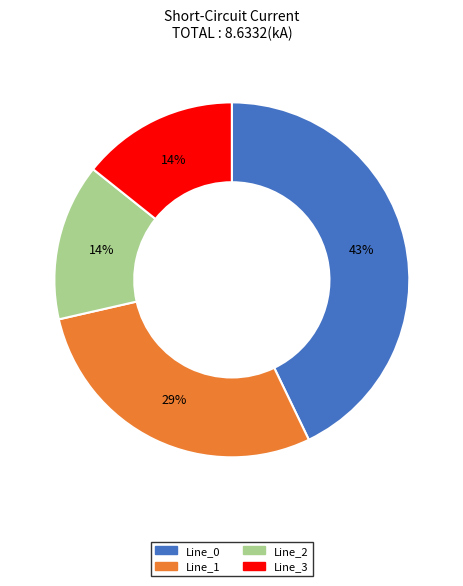

What percentage is the Line_0 slice, to the nearest percent?

43%